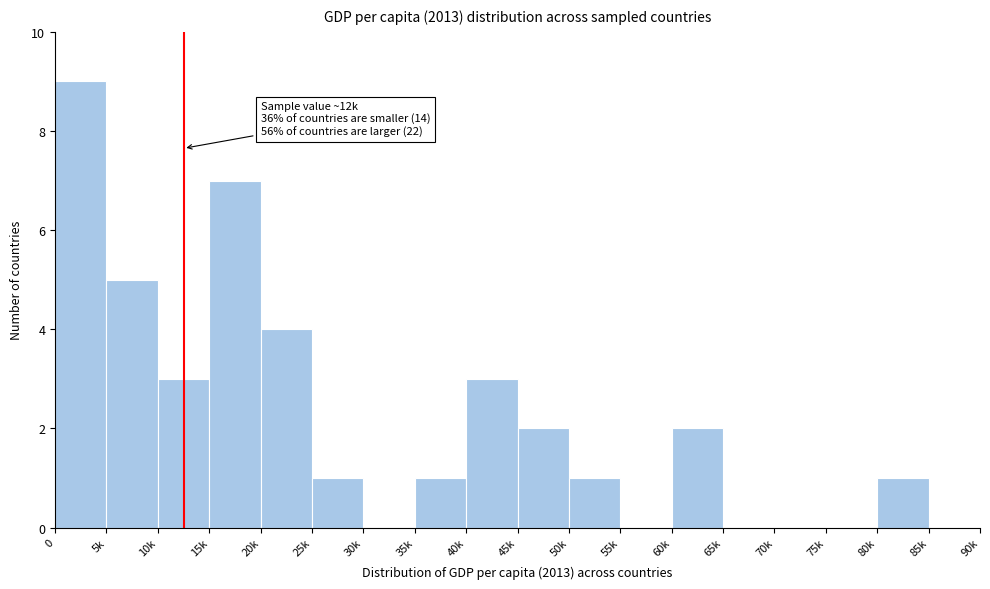

Reading left to right, list all the values displayed in this chart.

0=9	5k=5	10k=3	15k=7	20k=4	25k=1	30k=0	35k=1	40k=3	45k=2	50k=1	55k=0	60k=2	65k=0	70k=0	75k=0	80k=1	85k=0